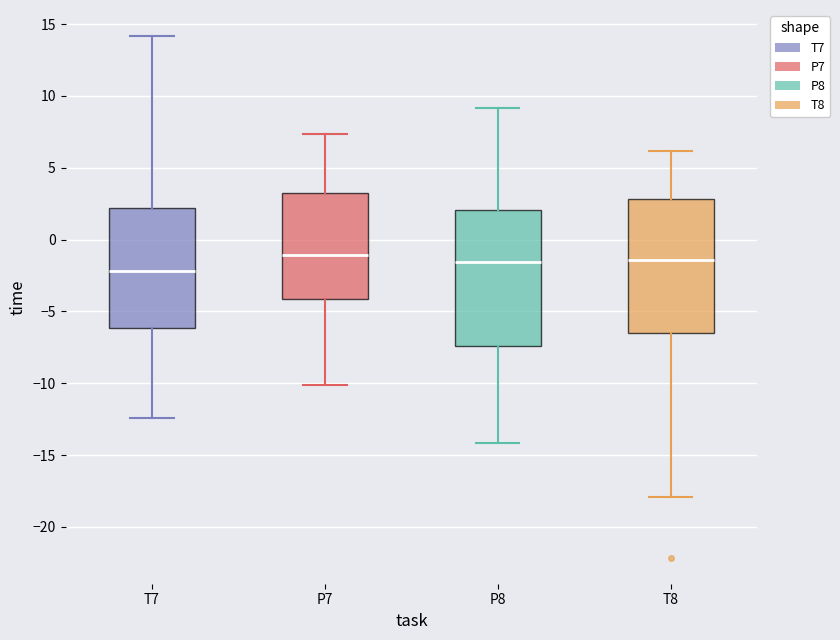

Where is the upper edge of the box for T8 on the y-axis? The values are not printed on the chart, so give them approximately, as read against the axis.

3.0